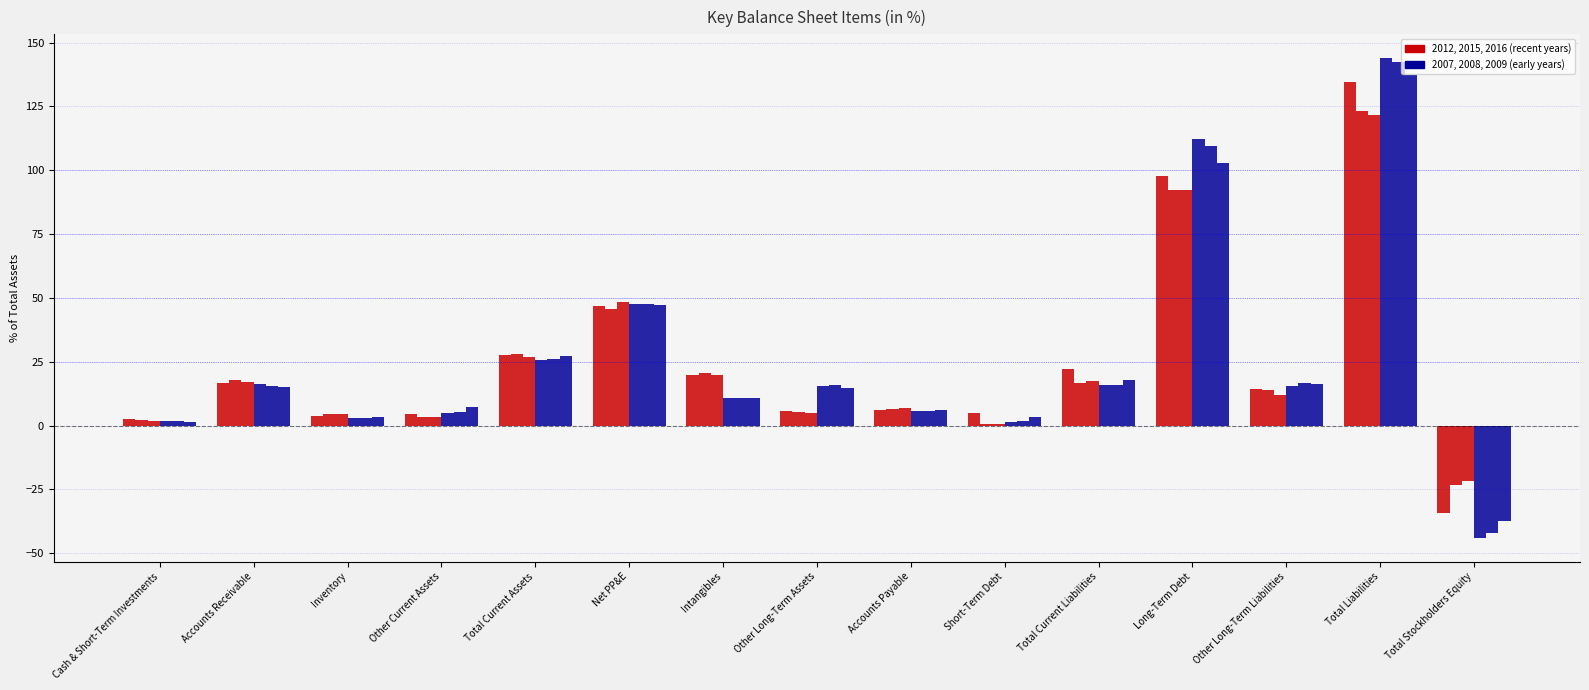

The value of 2008 at Accounts Receivable is 3.4. True or false?

False